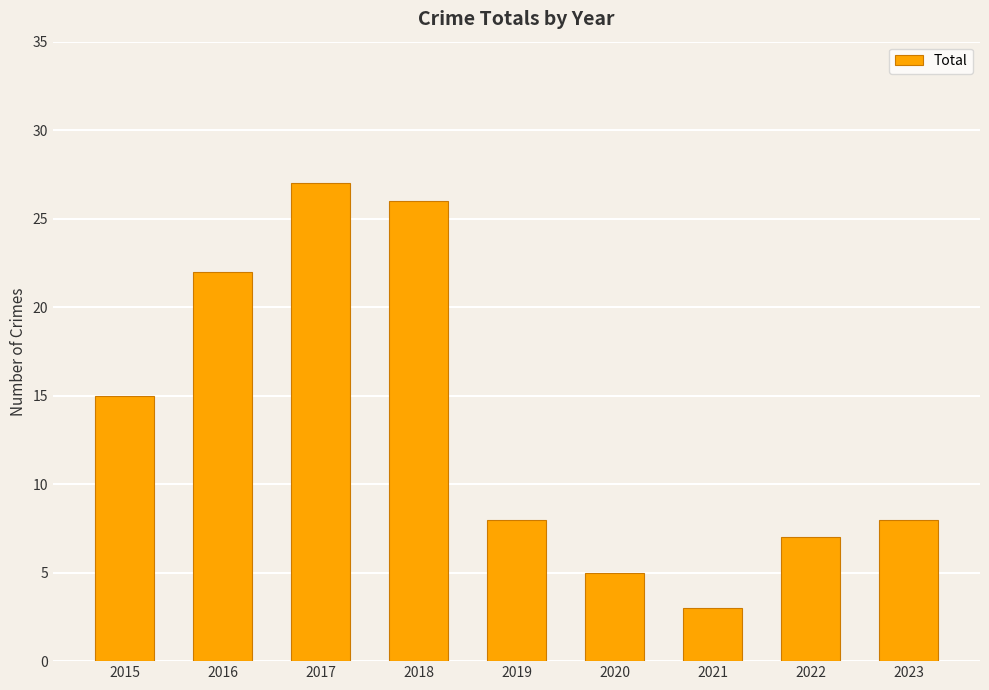

What is the value of the 3rd bar from the left?

27